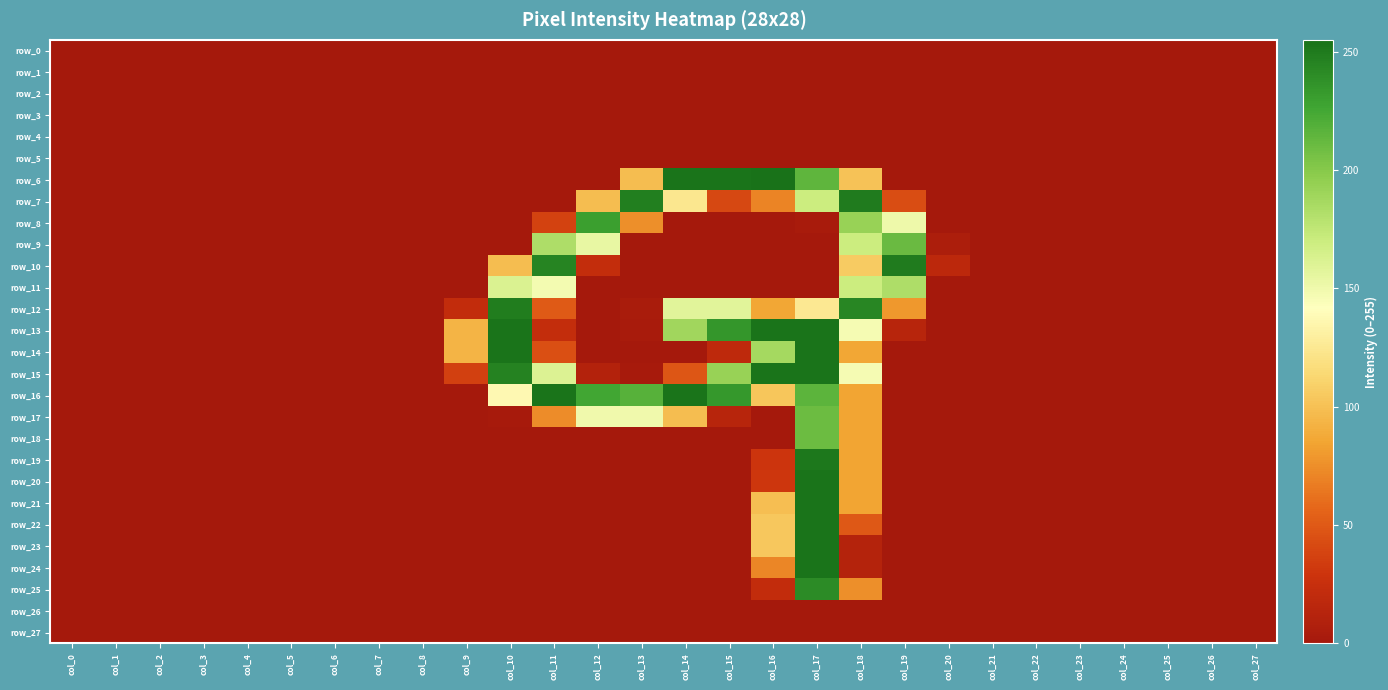

At which category is the sum across all series the highest?

col_17